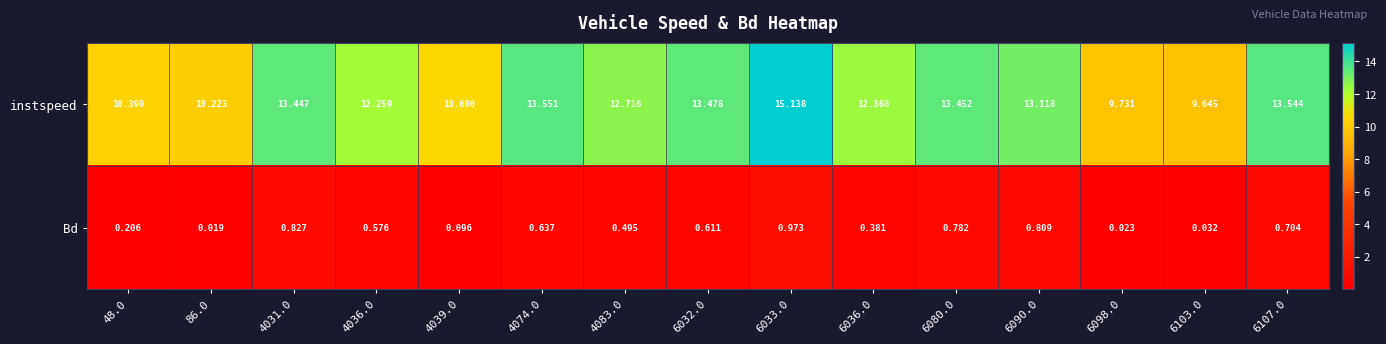

What is the spread (max minus min) of values at 6036.0?

12.0